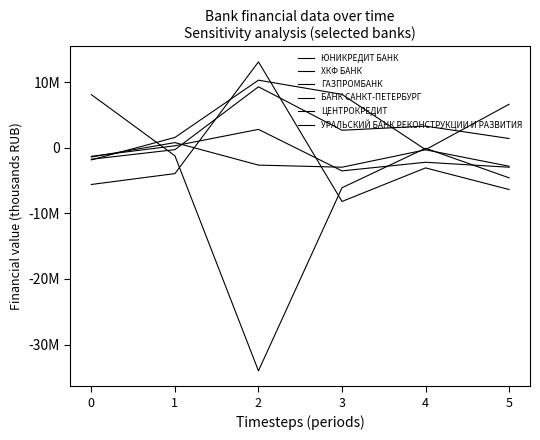

Does the chart have visible grid lines?

No